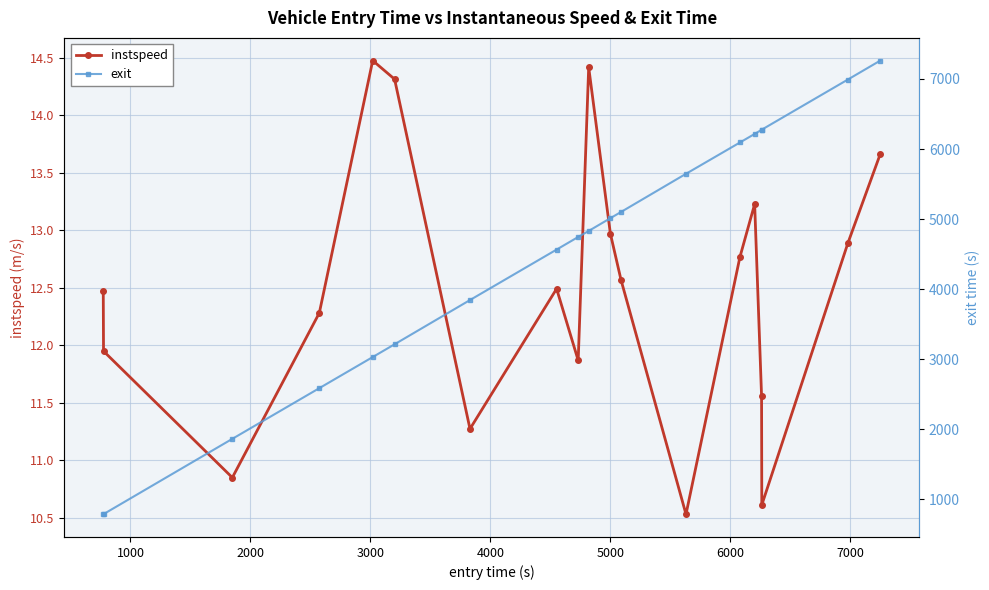

Rank the series by their average value, from lowest to highest.

instspeed, exit